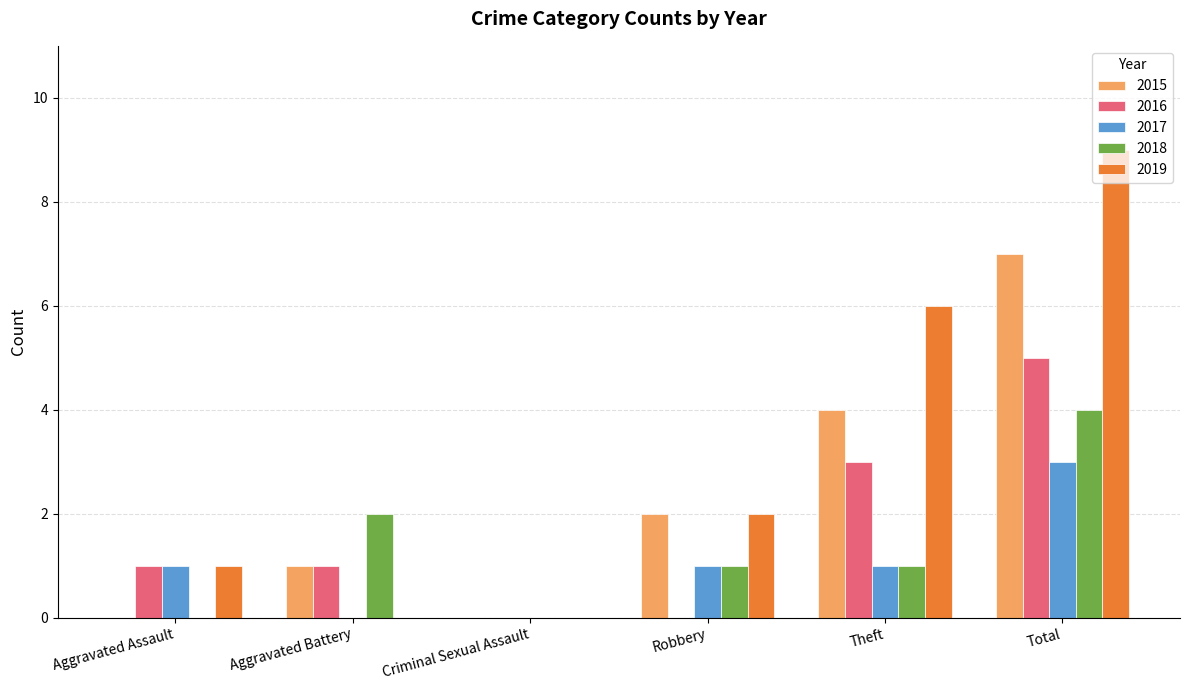

The value of 2016 at Theft is 4. True or false?

False